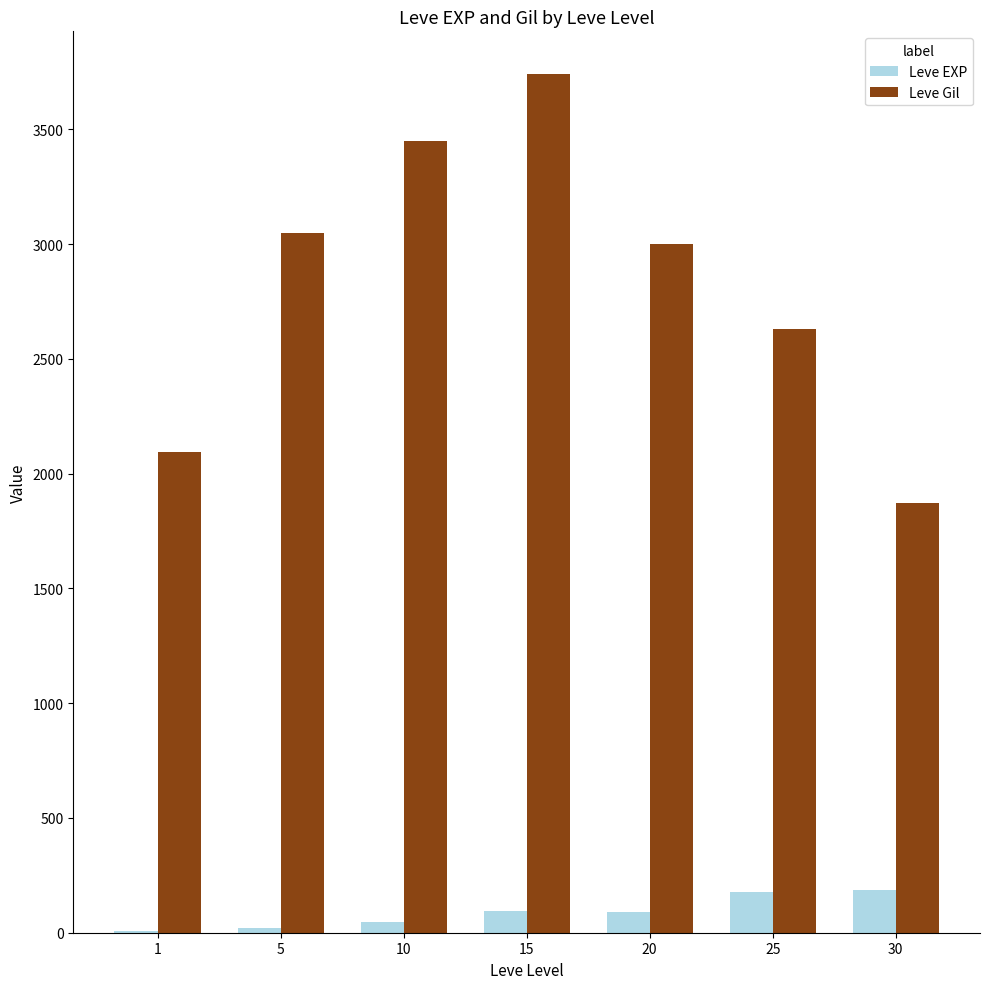

At which label does Leve EXP first exceed 90?

15